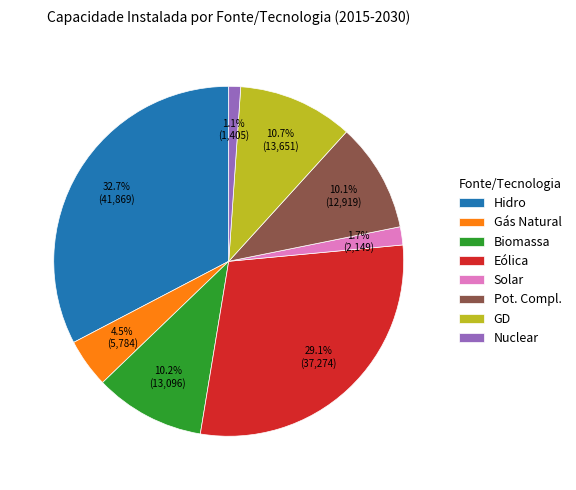

How many segments does this pie chart have?

8